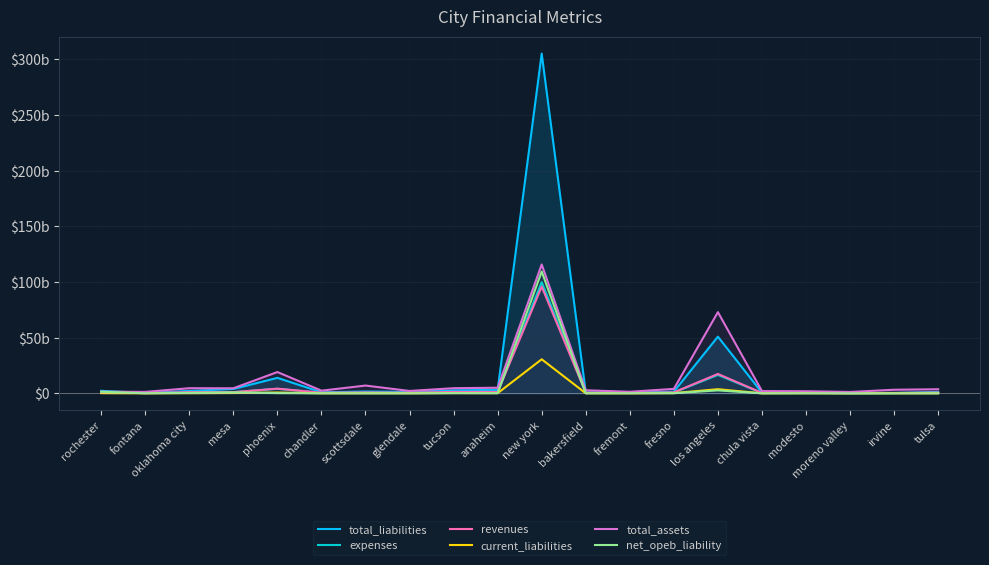

True or false: total_assets has more than 1 interior local peaks.

True